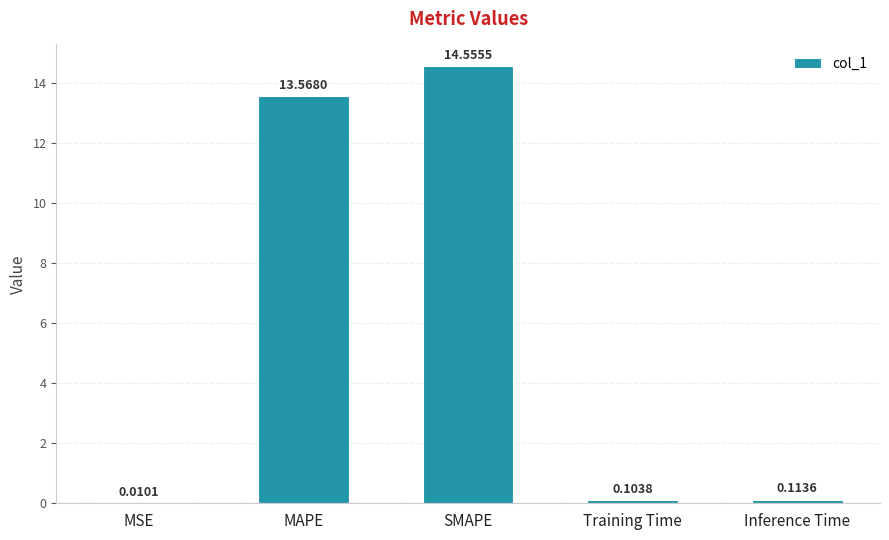

Which category has the highest value across all series?

SMAPE